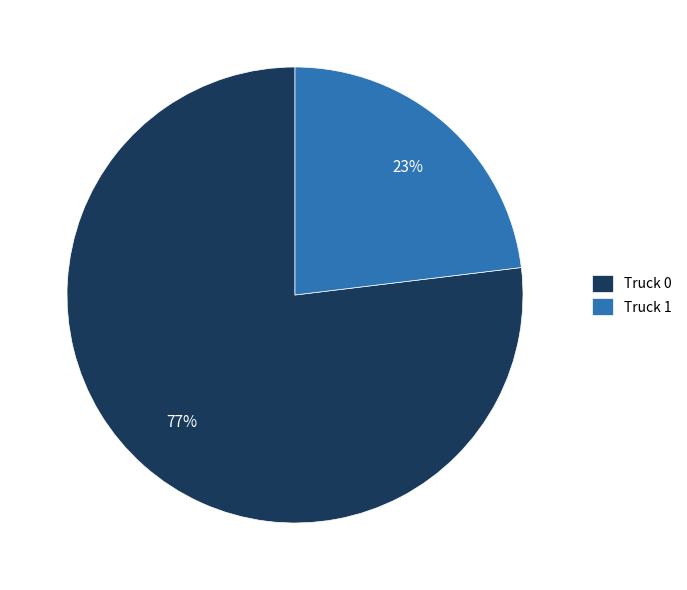

To the nearest percent, what is the difference between the largest and smallest slice percentages?

54%